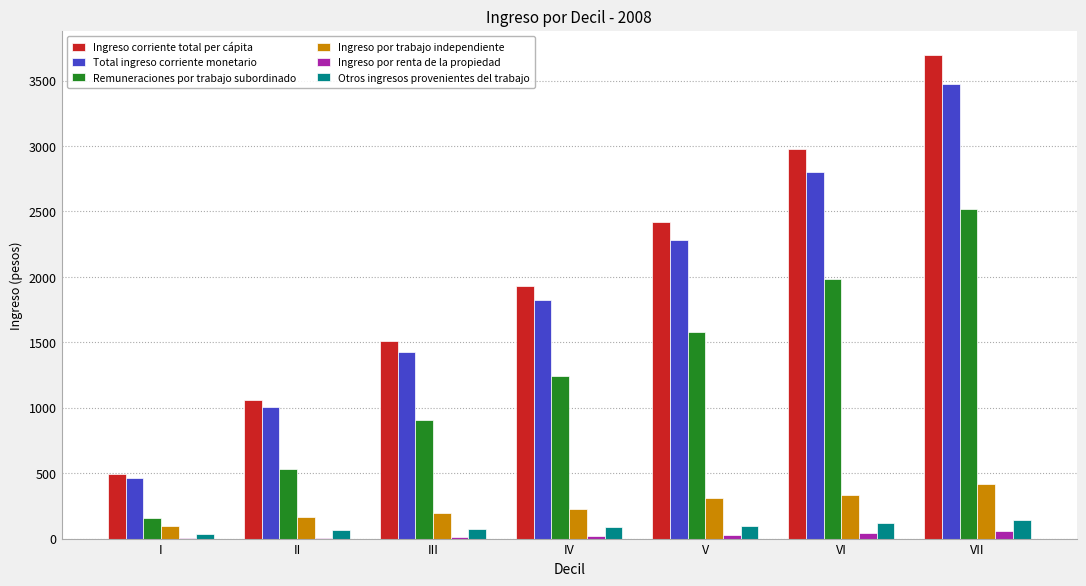

At which category is the sum across all series the highest?

VII